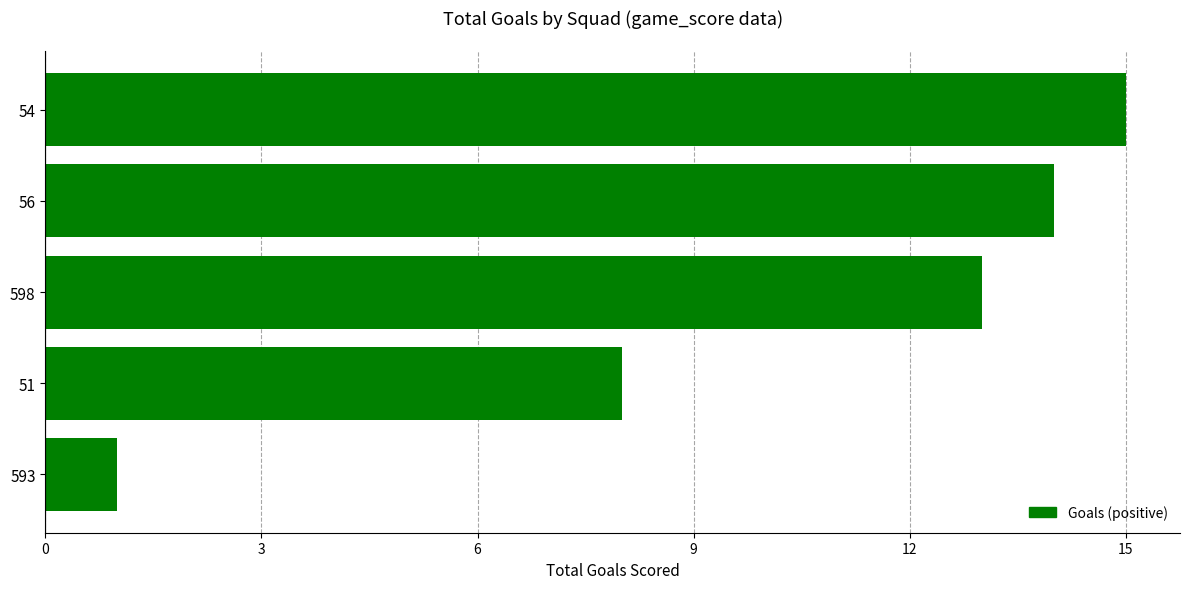

True or false: the data shows 13 at 598.

True